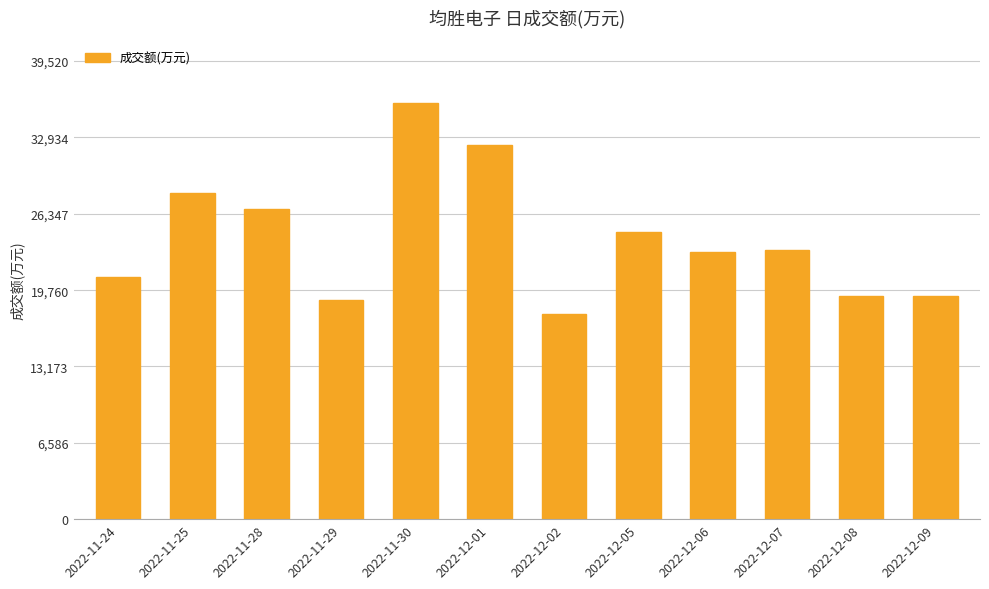

What is the sum of all values?

290079